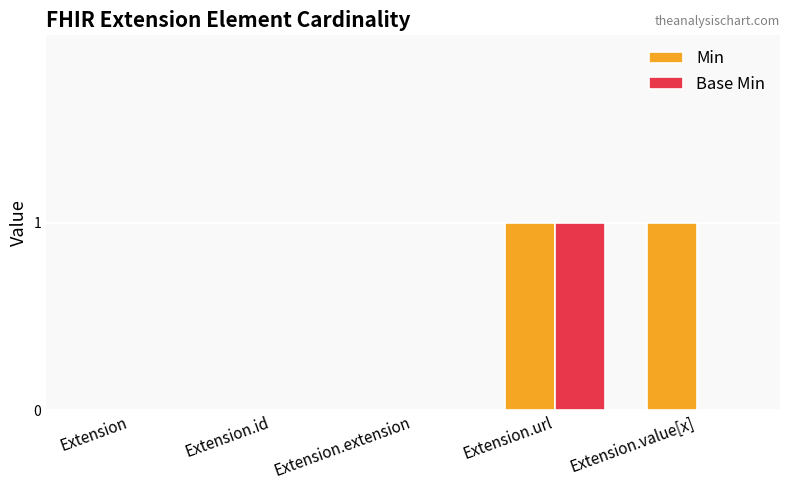

True or false: Min has a value of -1 at Extension.extension.

False